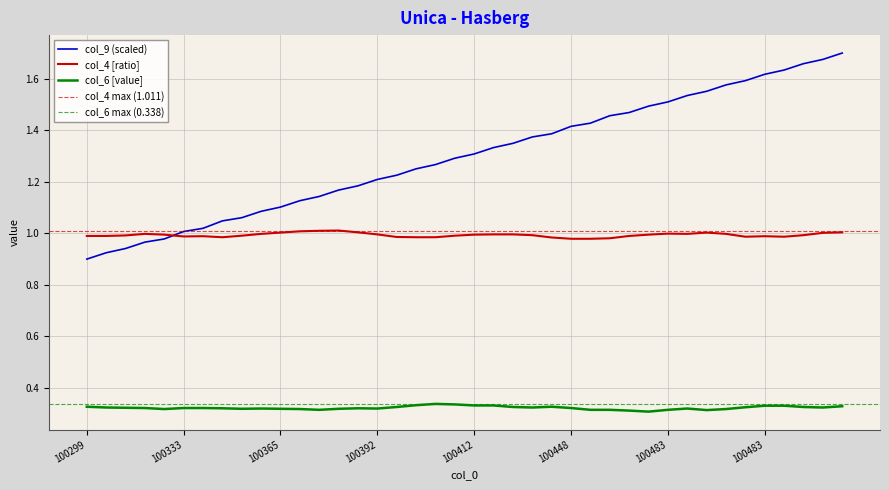

Is the value of col_6 at 30 greater than the value of col_9 at 32?

No